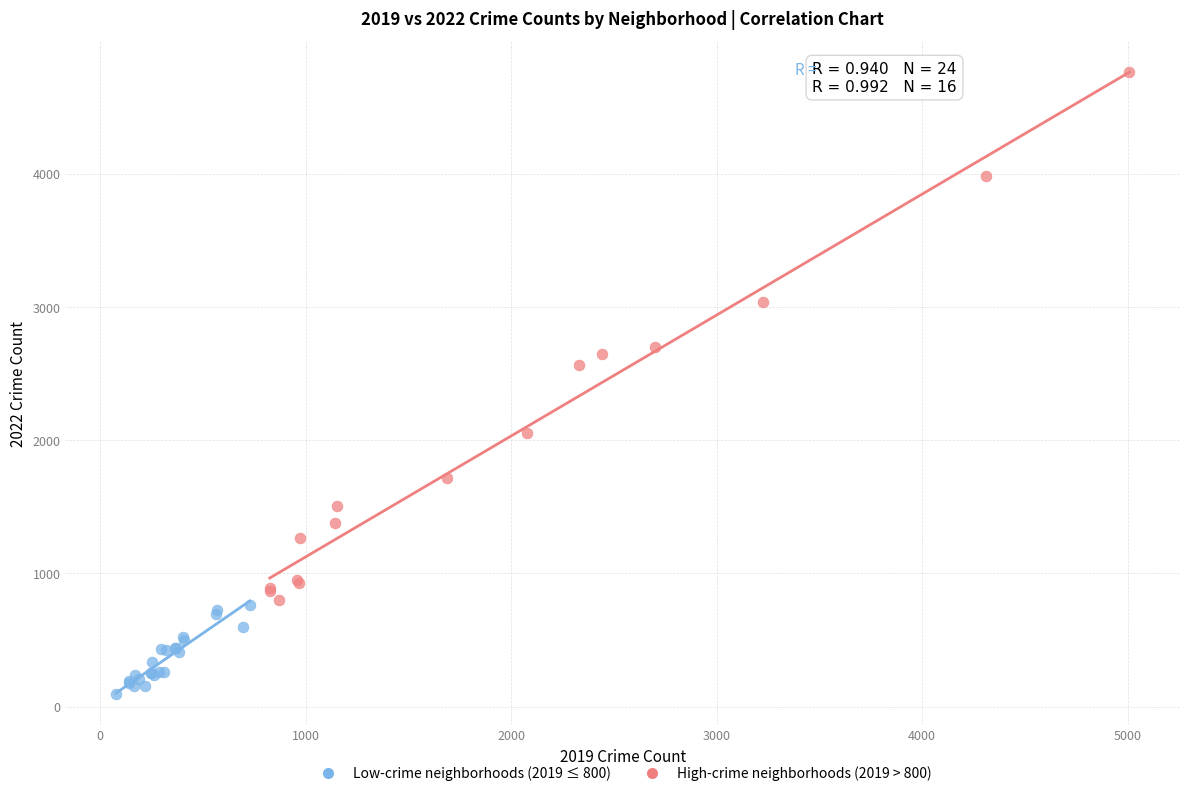

Which series contains the lowest Y value?

Low-crime neighborhoods (2019 ≤ 800)